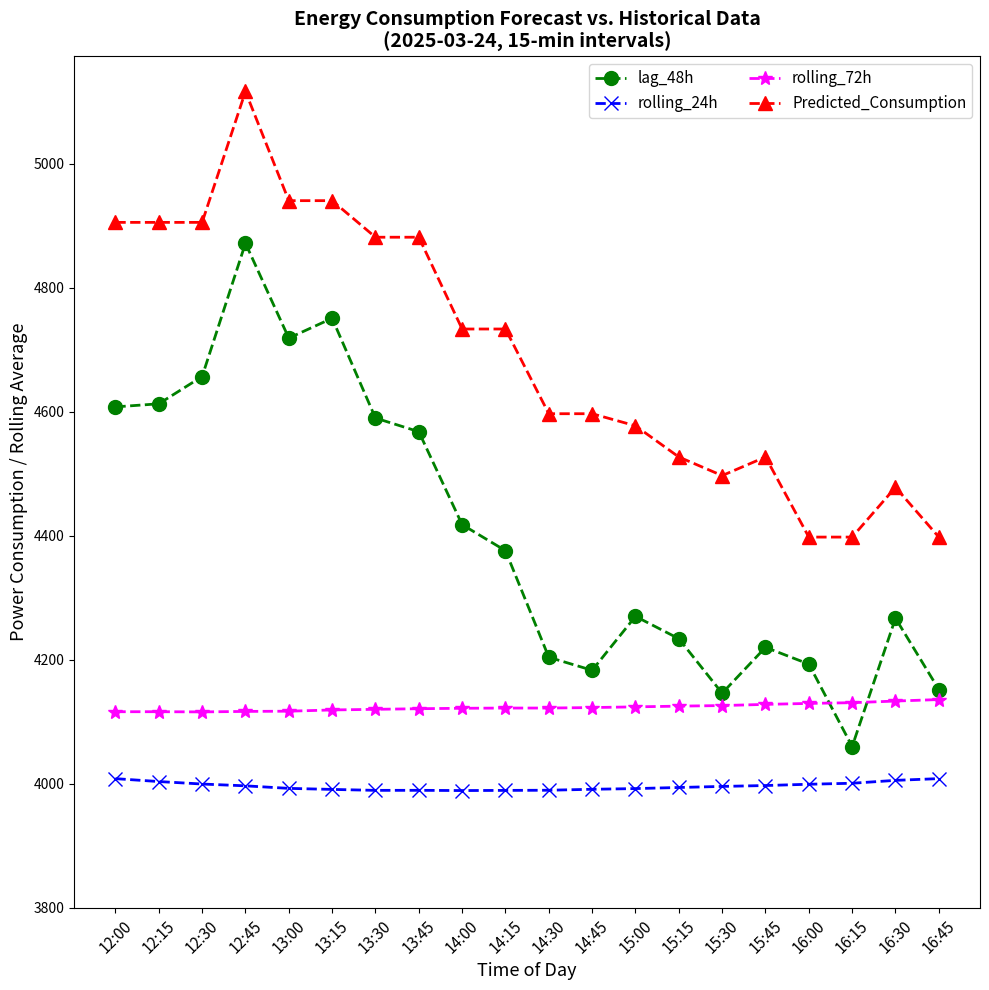

What is the sum of the Predicted_Consumption values at 12:45 and 14:30?

9714.0